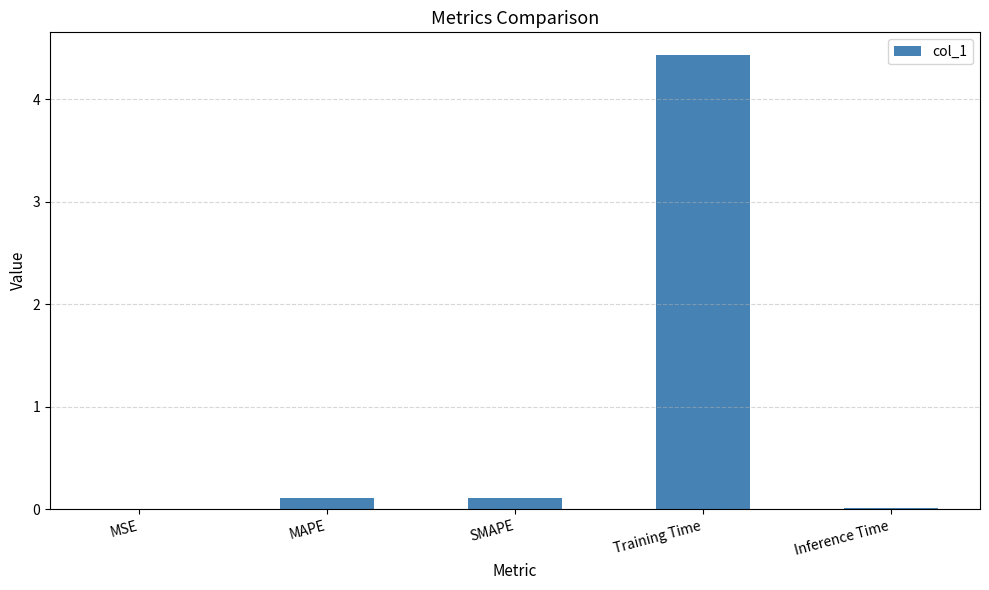

The value at SMAPE is 0.1. True or false?

True